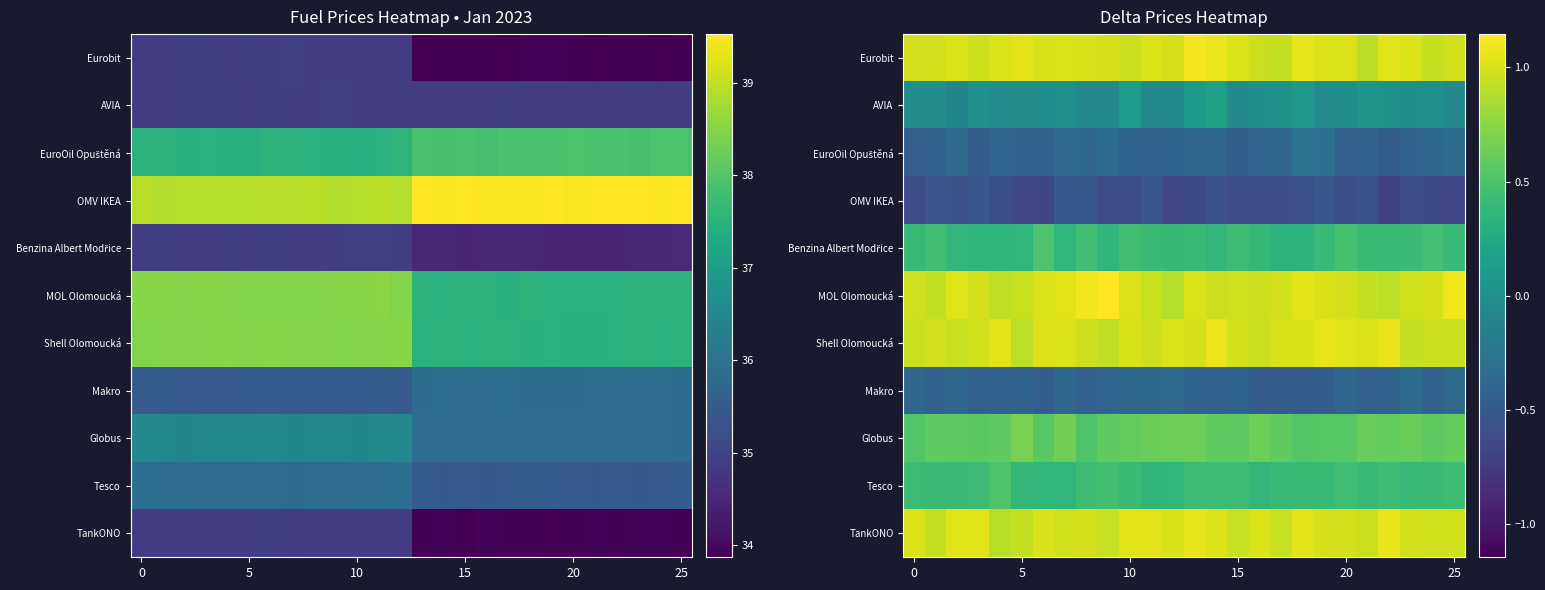

Count the number of data series in this chart.

11